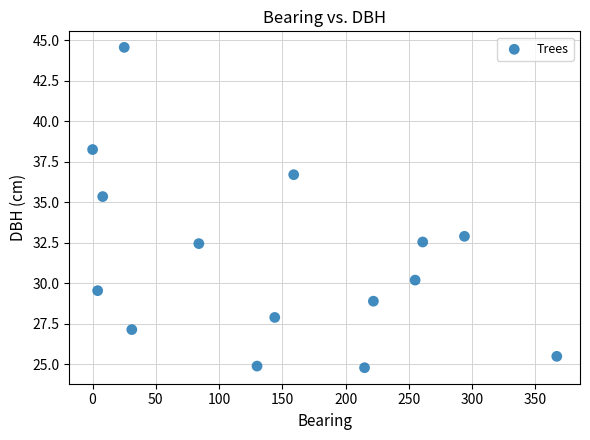

What is the range of X values (max minus min)?

367.0